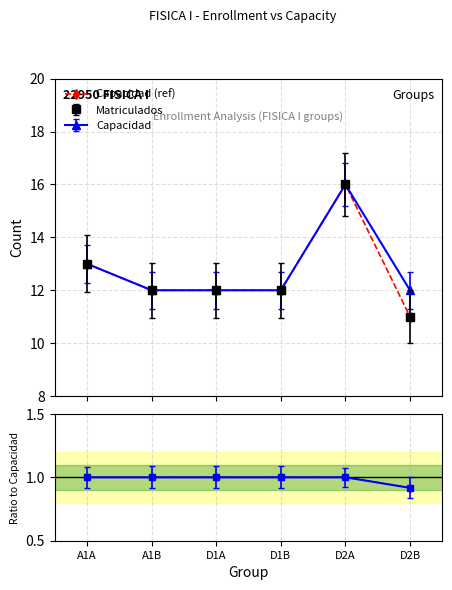

Count the number of categories in the chart.

6